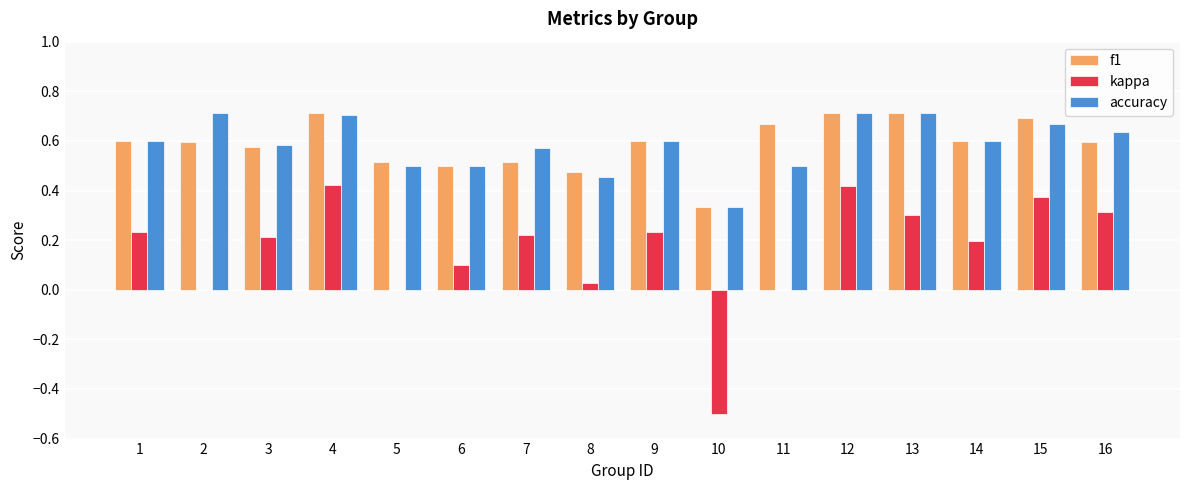

Is the value of accuracy at 10 greater than the value of kappa at 13?

Yes